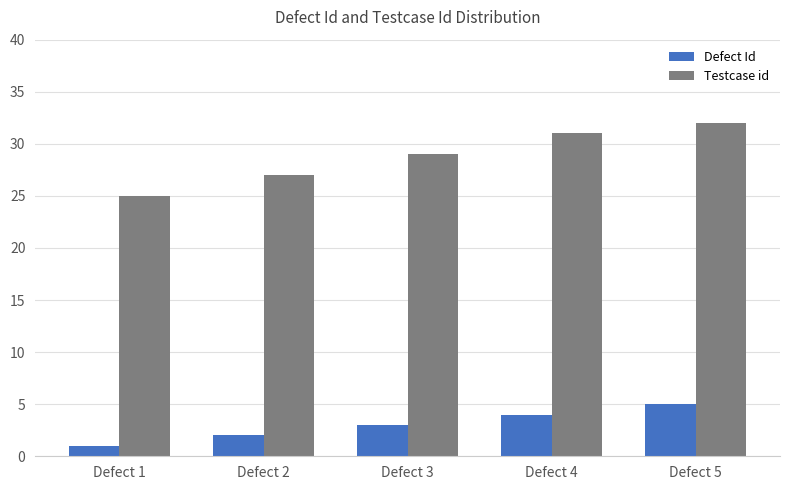

Is it true that Testcase id equals 31 at Defect 4?

True